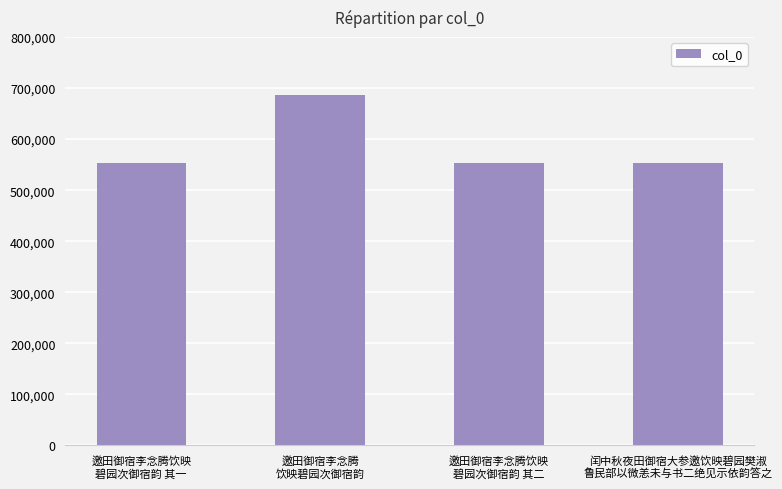

What is the sum of the values at 邀田御宿李念腾
饮映碧园次御宿韵 and 闰中秋夜田御宿大参邀饮映碧园樊淑
鲁民部以微恙未与书二绝见示依韵答之?

1239594